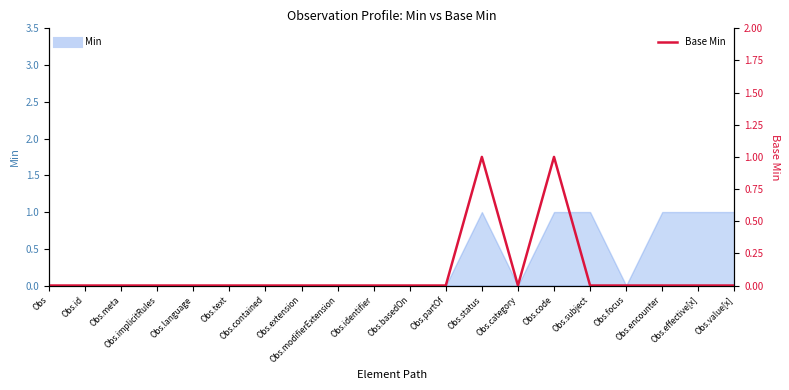

True or false: the data shows 0 at Obs.value[x].

True